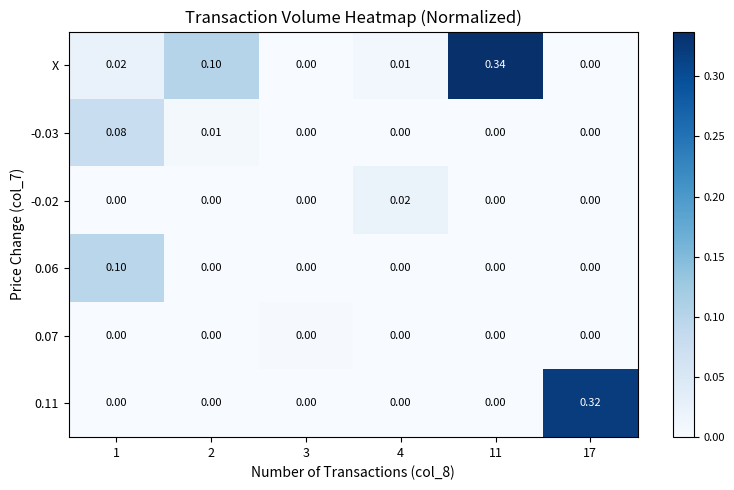

Which series has the largest total across all categories?

X